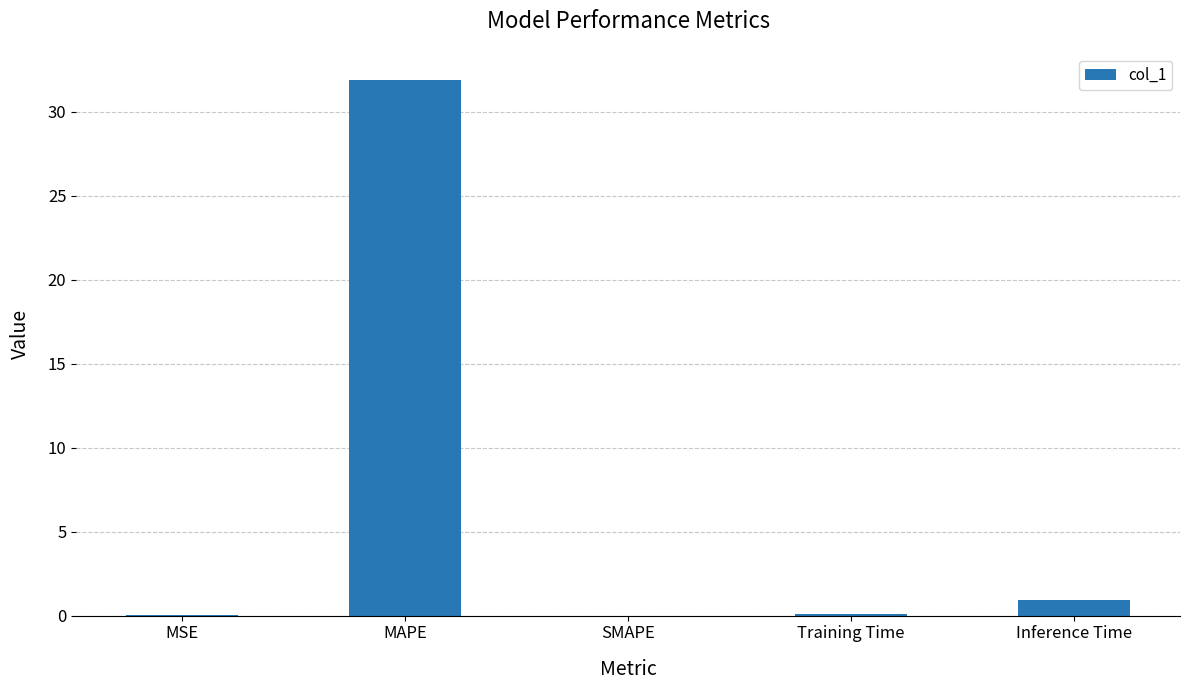

Which category has the highest value across all series?

MAPE